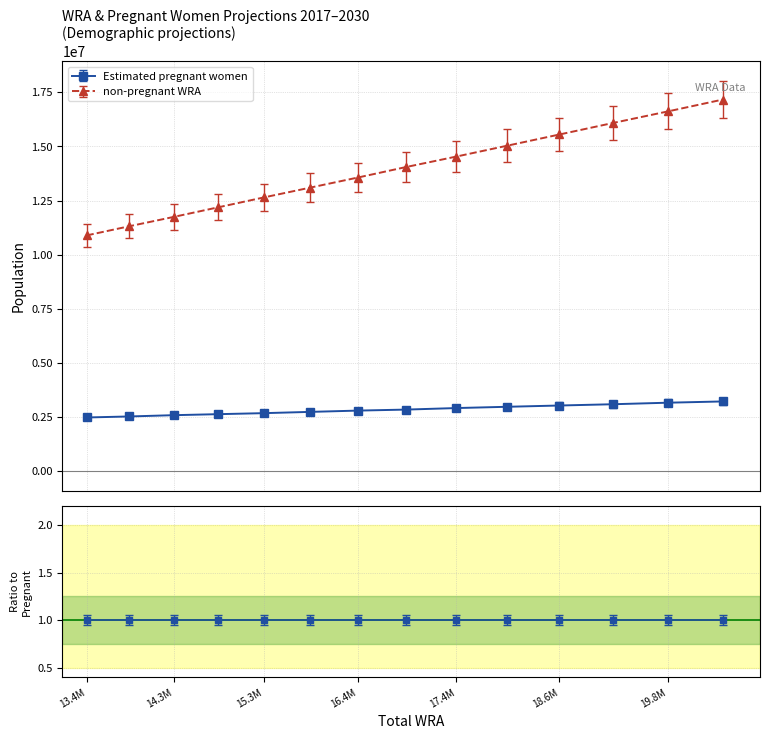

At 2028, list the series in order from largest to smallest.

non-pregnant WRA, Estimated pregnant women